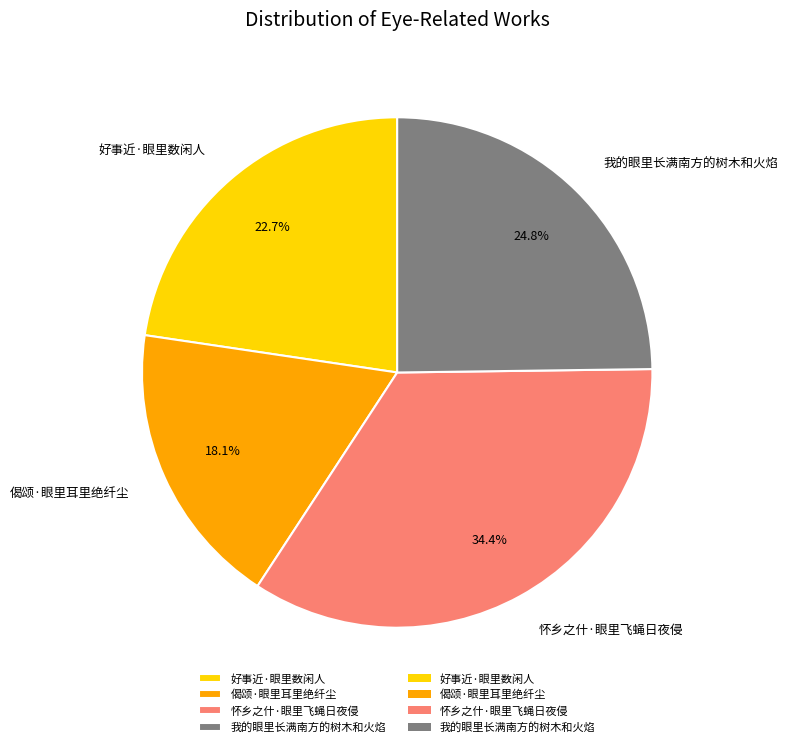

To the nearest percent, what portion does 偈颂·眼里耳里绝纤尘 represent?

18%